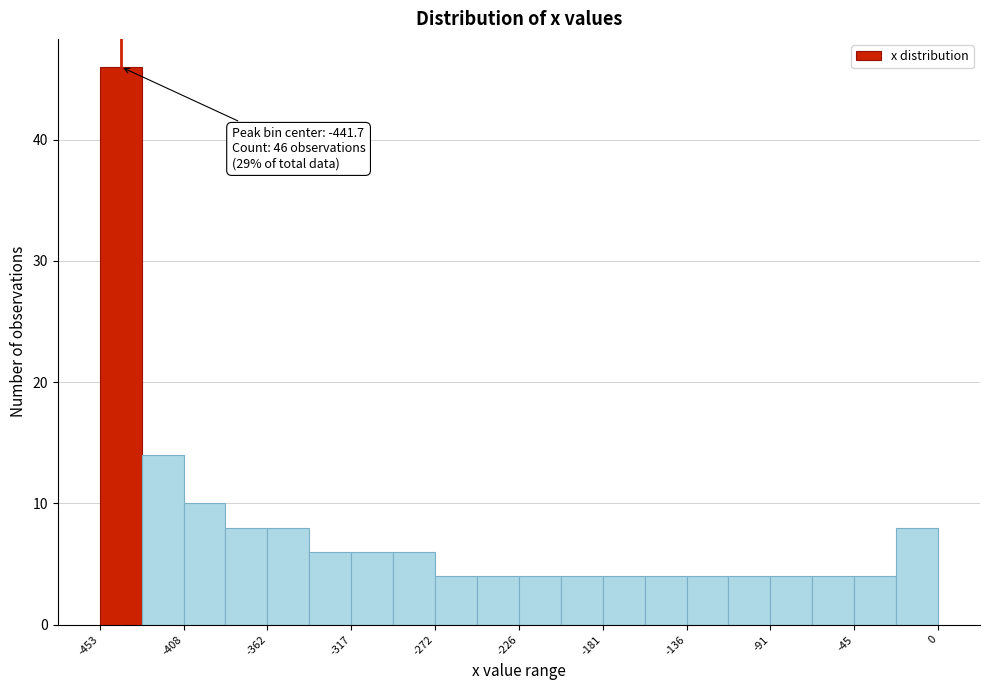

Which range on the x-axis has the tallest bar?

-455 to -430